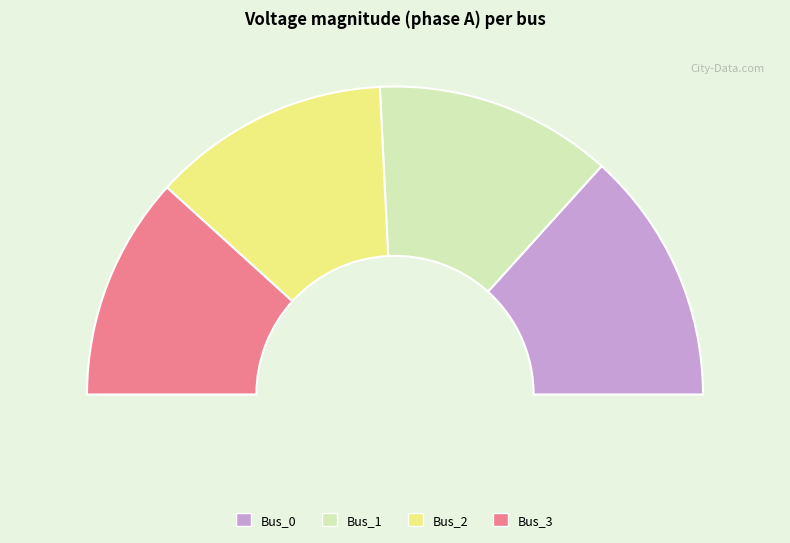

To the nearest percent, what is the difference between the largest and smallest slice percentages?

3%